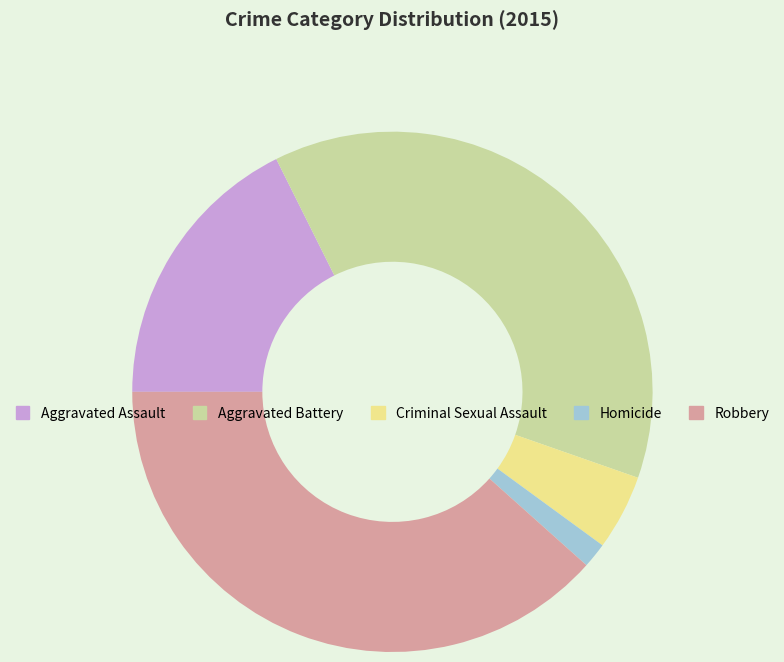

Rank the categories by value from lowest to highest.

Homicide, Criminal Sexual Assault, Aggravated Assault, Aggravated Battery, Robbery